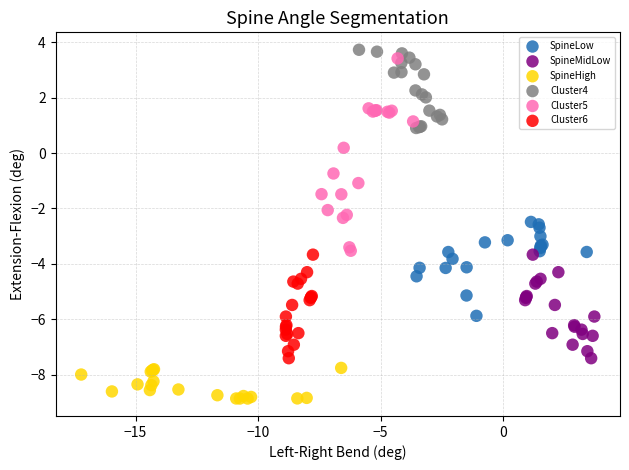

What are all the series names shown in the legend?

SpineLow, SpineMidLow, SpineHigh, Cluster4, Cluster5, Cluster6